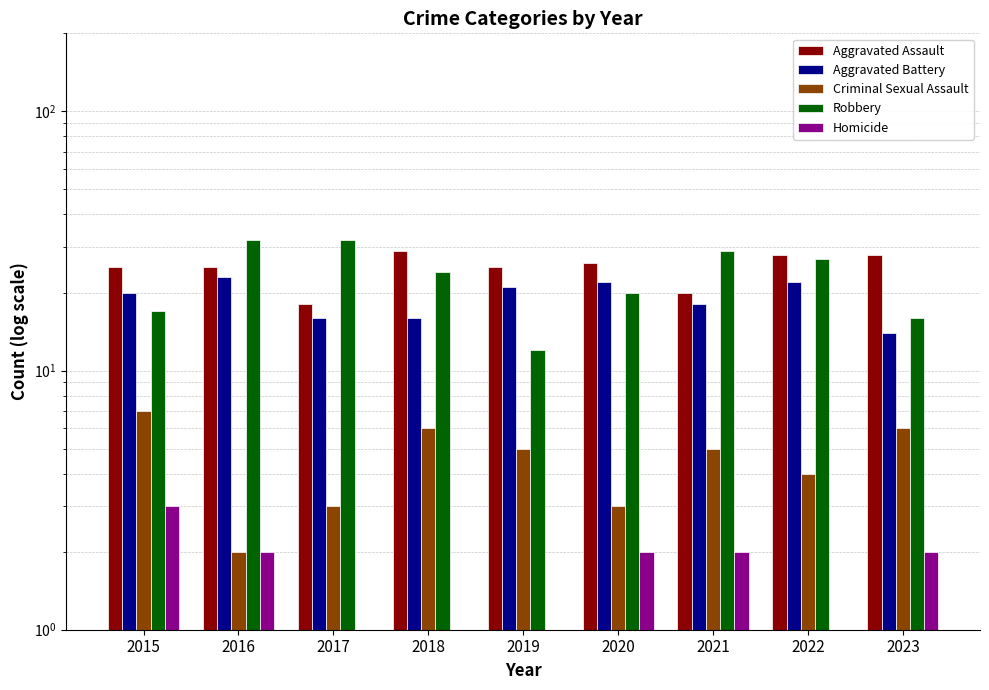

Is the value of Aggravated Assault at 2016 greater than the value of Criminal Sexual Assault at 2023?

Yes